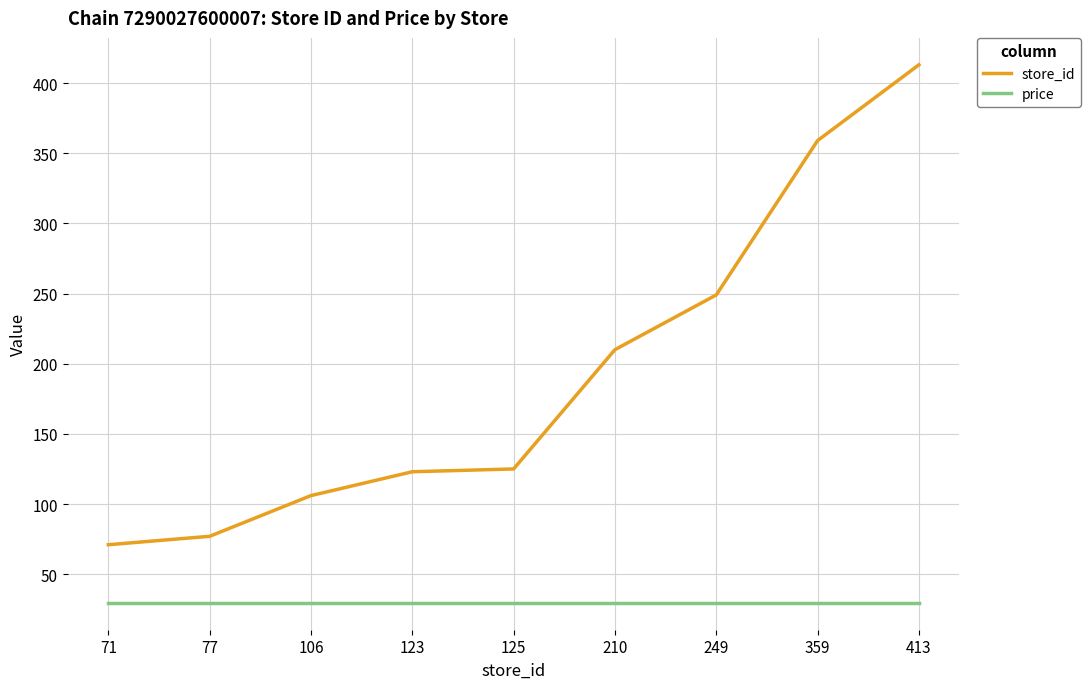

Reading left to right, list all the values displayed in this chart.

store_id: 71.0	77.0	106.0	123.0	125.0	210.0	249.0	359.0	413.0
price: 29.6	29.6	29.6	29.6	29.6	29.6	29.6	29.6	29.6